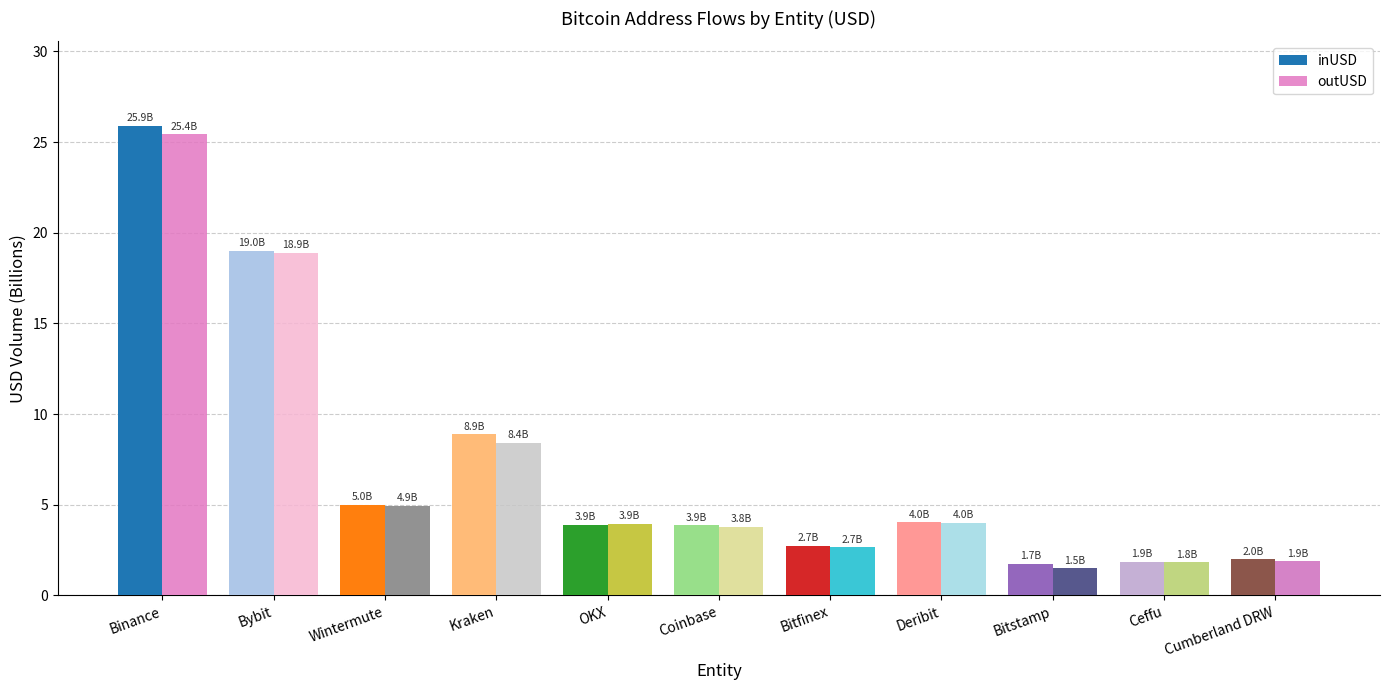

What is the difference between the maximum and minimum values in the inUSD series?

24.2